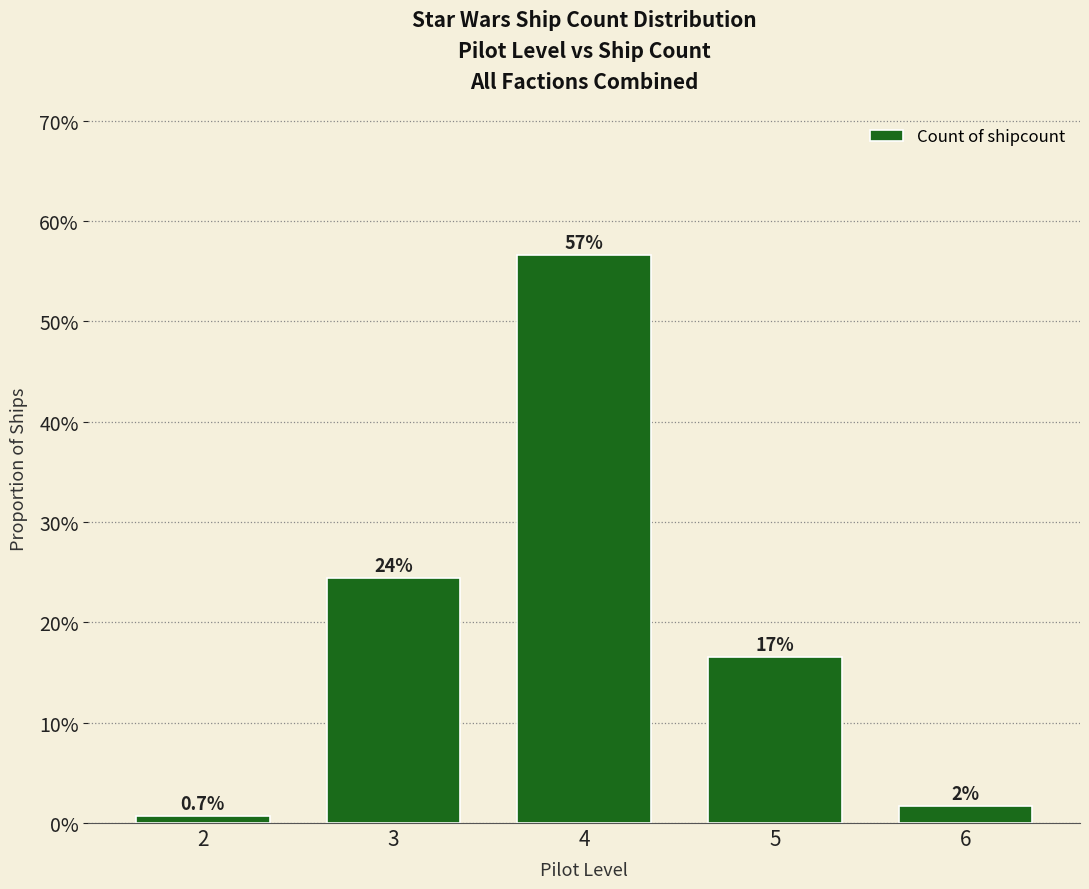

Does the chart contain any negative values?

No